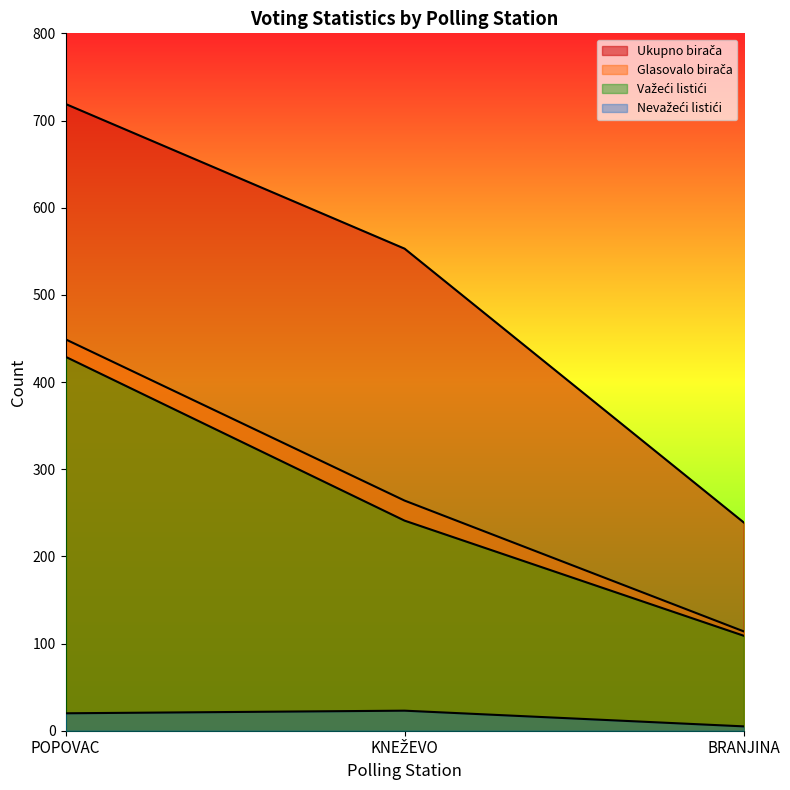

The Važeći listići series shows 433 at KNEŽEVO. True or false?

False